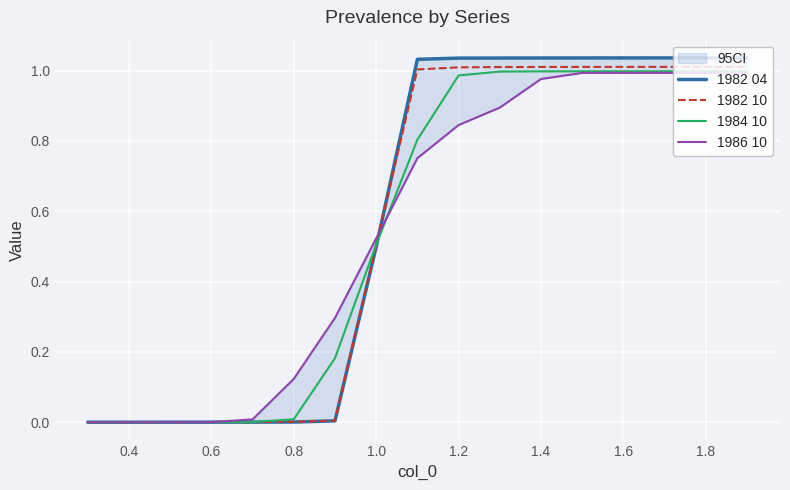

How many data points does each series have?

17